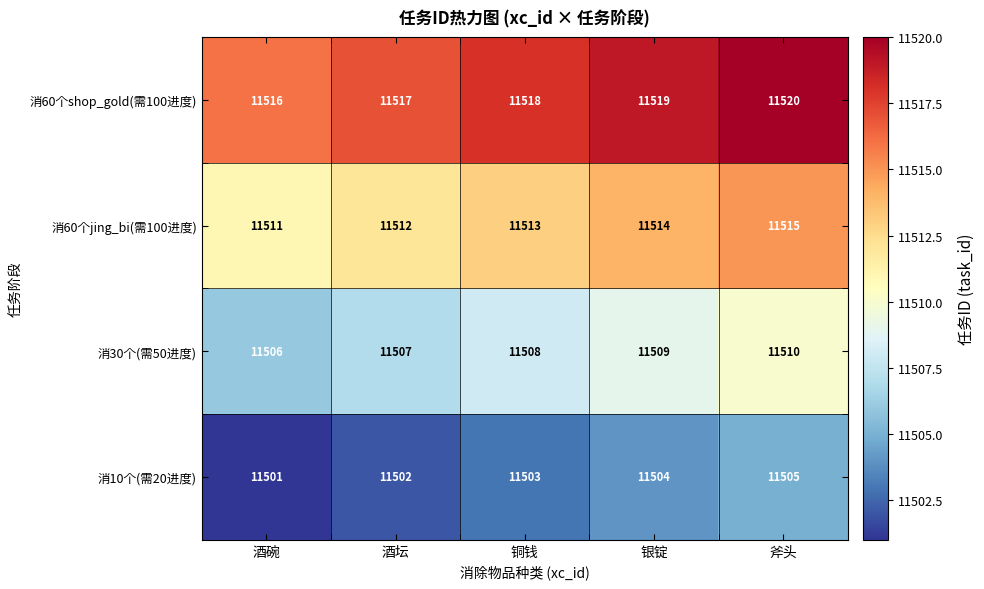

Is the value of 消10个(需20进度) at 酒坛 greater than the value of 消60个jing_bi(需100进度) at 铜钱?

No